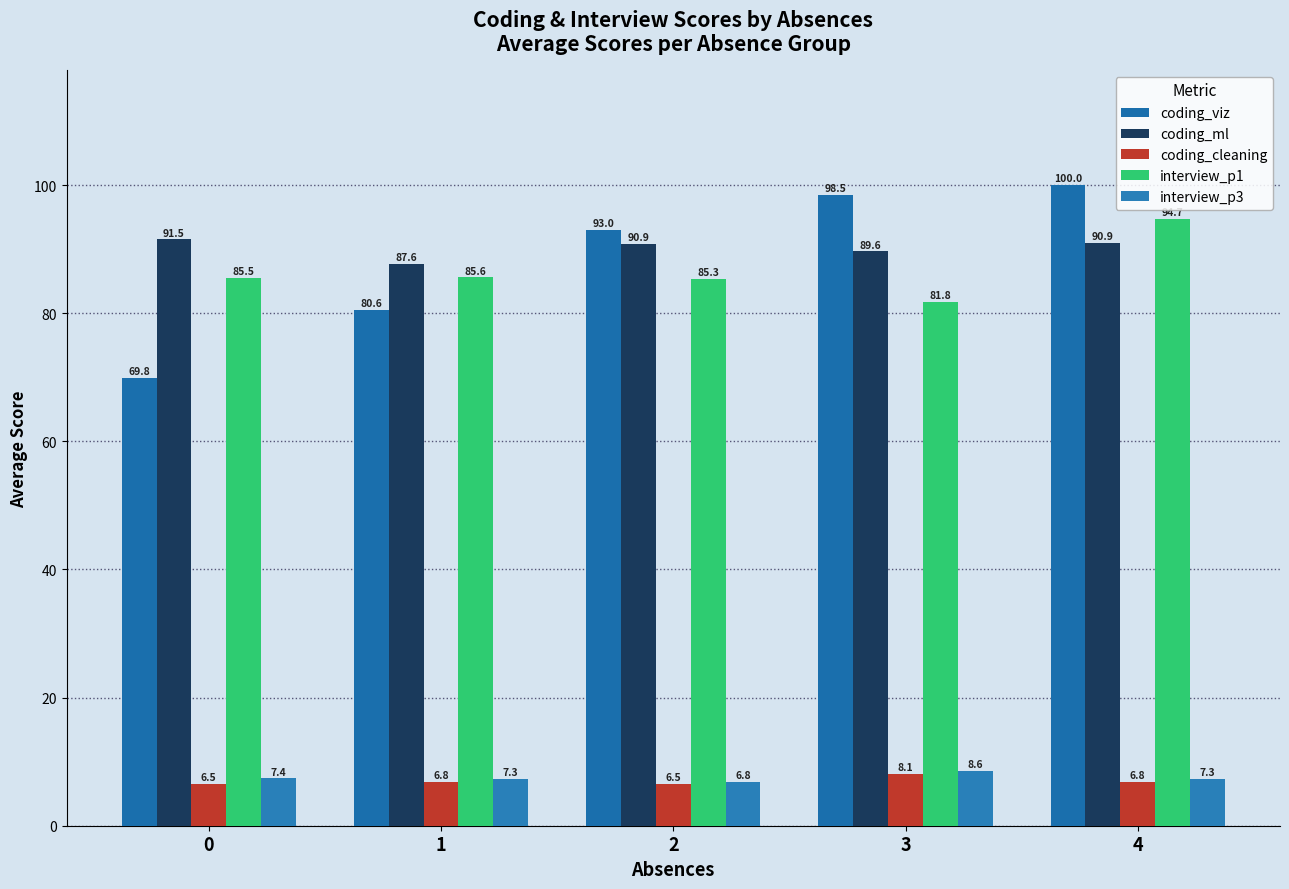

What is the difference between the highest and lowest values at 3?

90.5